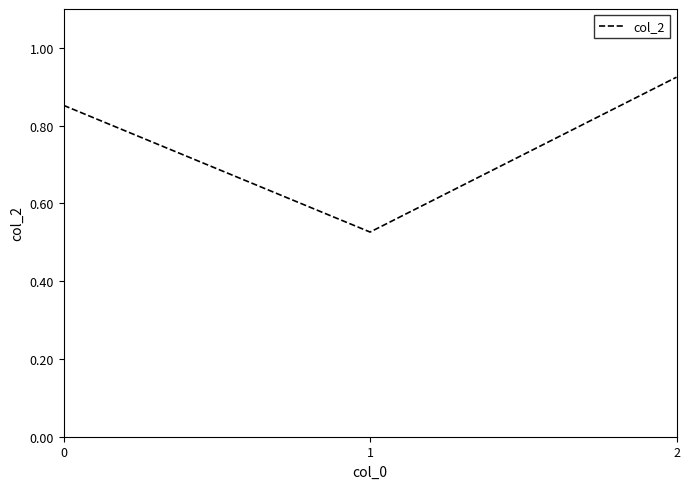

The value at 0 is 1.4. True or false?

False